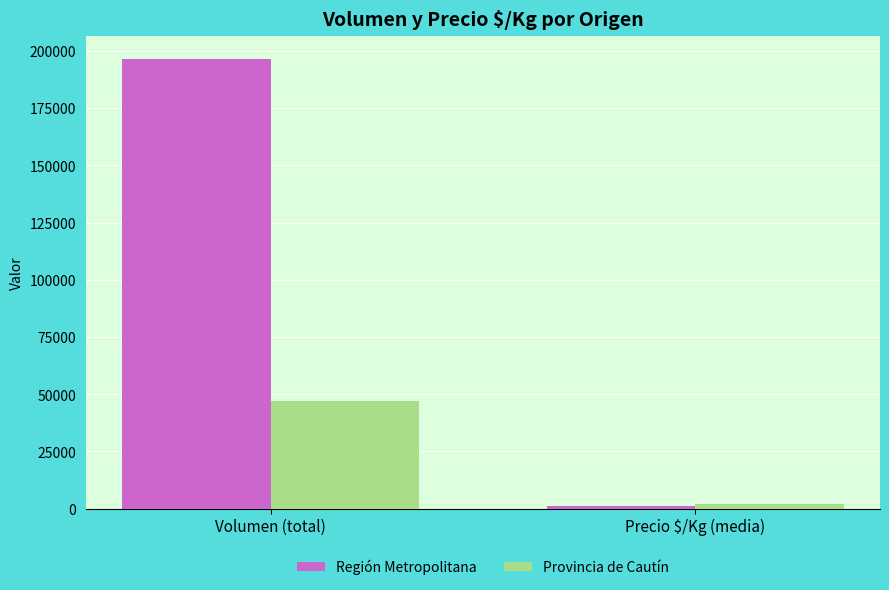

At which category does the chart reach its peak across all series?

Volumen (total)